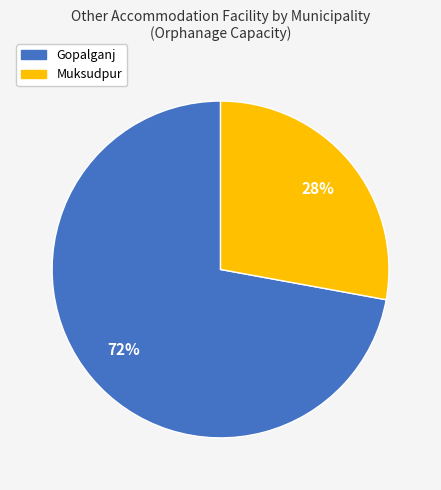

To the nearest percent, what is the difference between the largest and smallest slice percentages?

44%